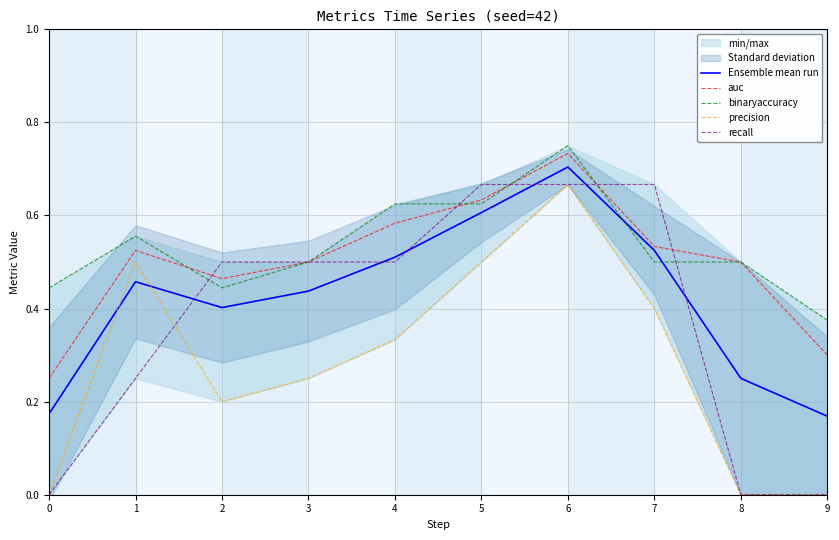

What is the difference between the maximum and minimum values in the precision series?

0.7